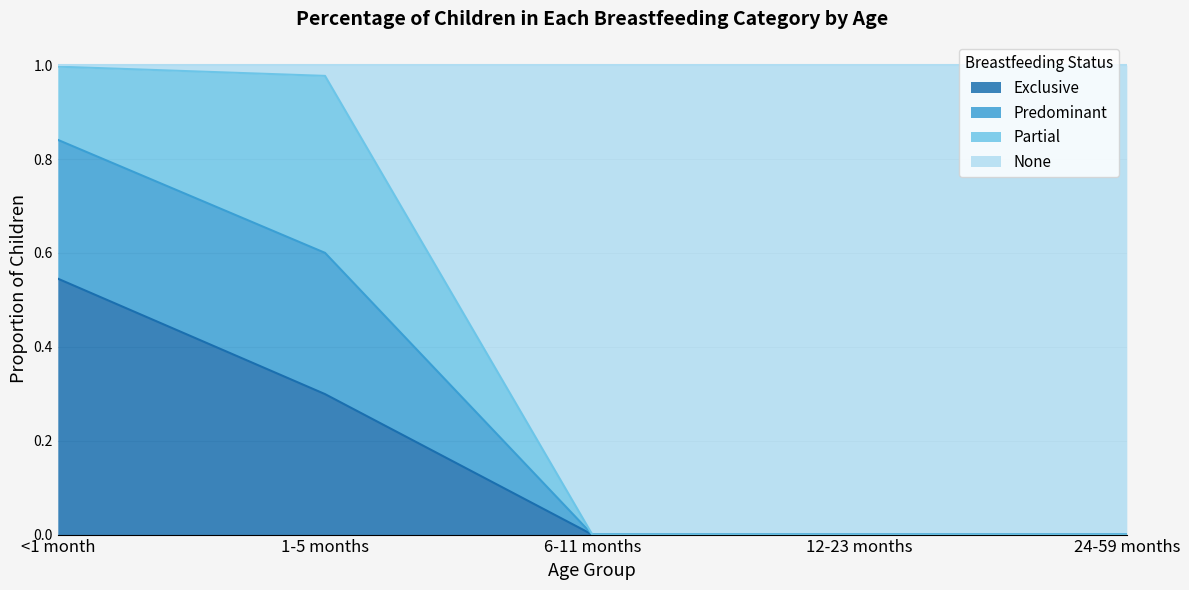

What is the total value across all series at 12-23 months?

1.0